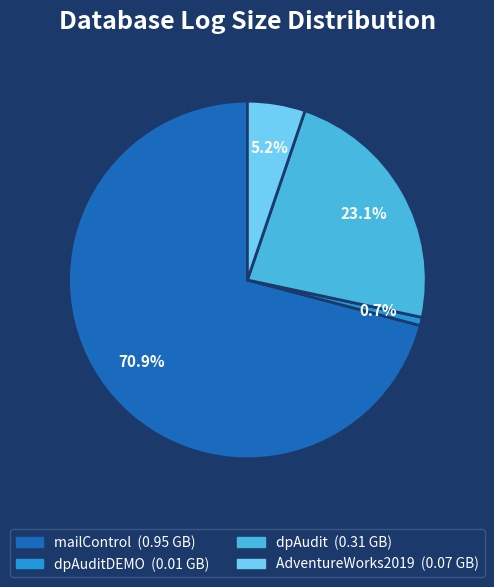

Is there any slice that represents more than half of the pie?

Yes